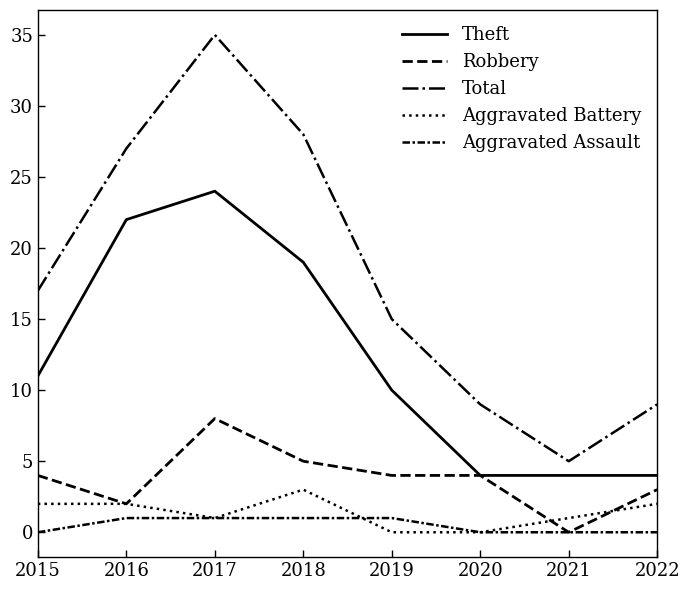

True or false: Theft and Robbery intersect in this chart.

False